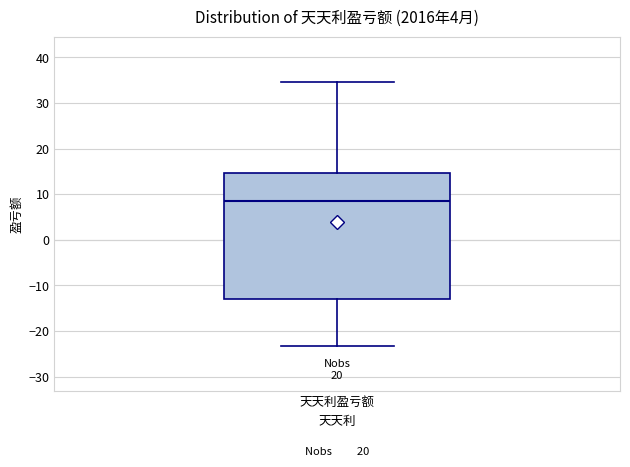

Where does the upper whisker of the box for 天天利盈亏额 end on the y-axis? The values are not printed on the chart, so give them approximately, as read against the axis.

35